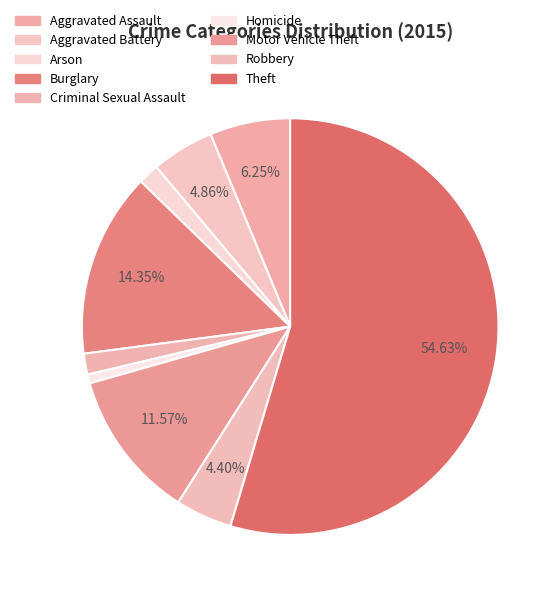

Approximately how many times larger is the value at Arson compared to Aggravated Battery?

0.3